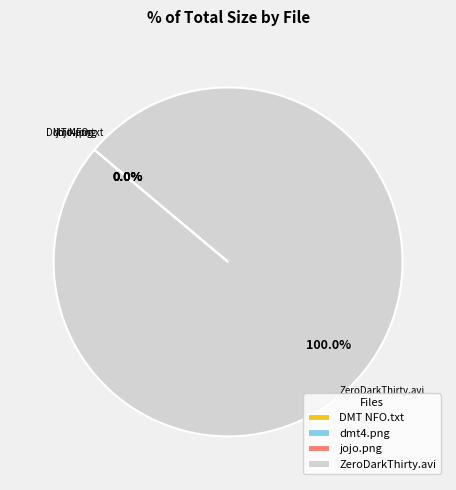

Which slice is the largest?

ZeroDarkThirty.avi